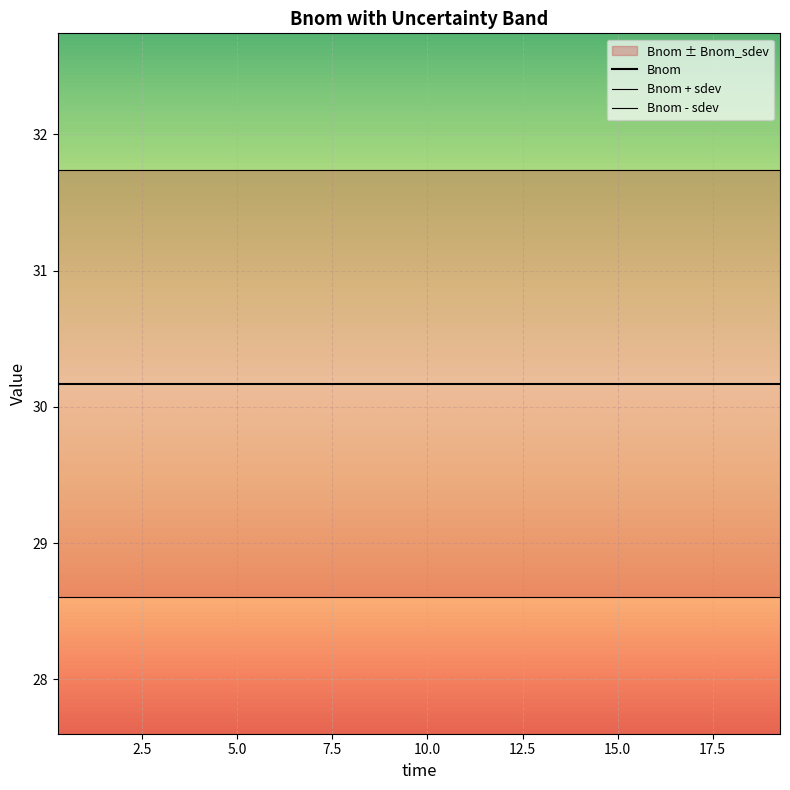

The Bnom - sdev series shows 10.9 at 16. True or false?

False